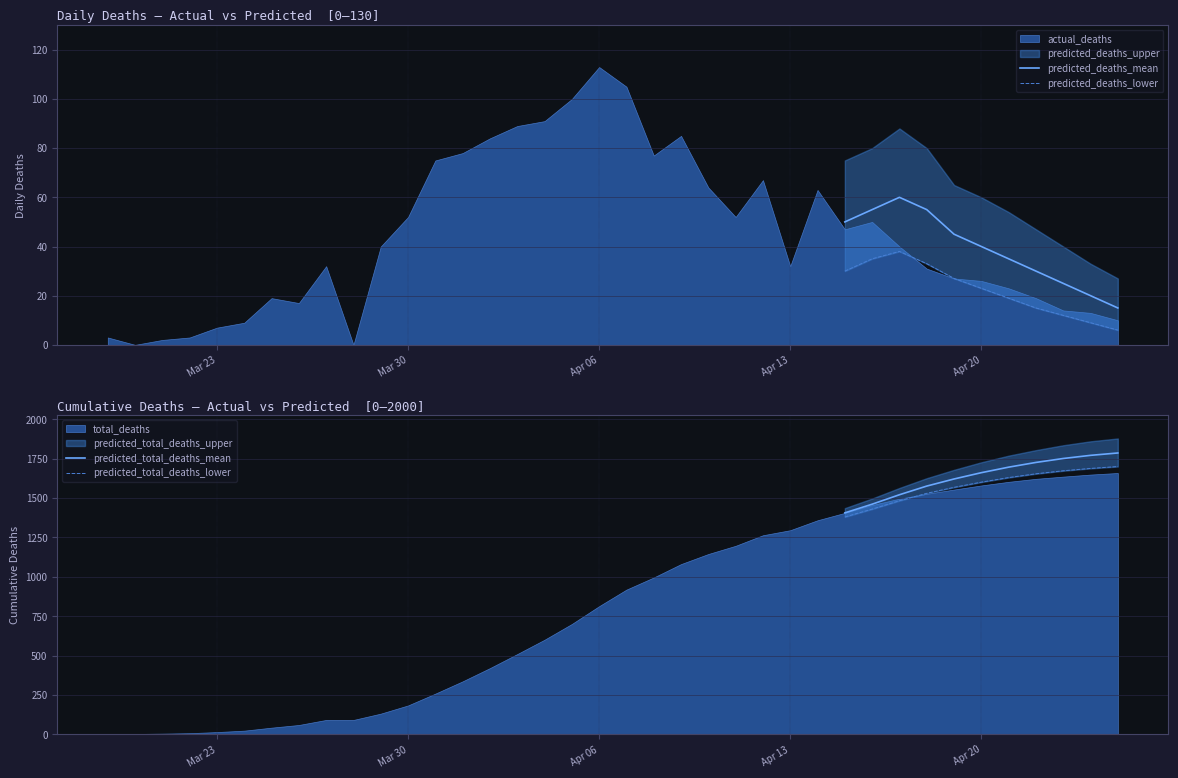

What is the minimum value for predicted_deaths_mean?

15